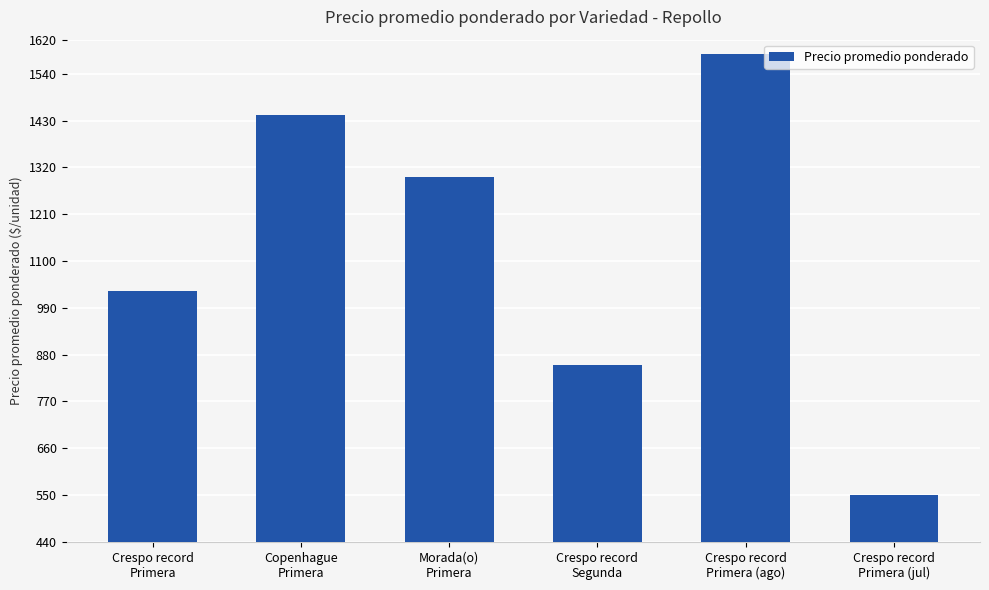

What is the difference between the maximum and minimum values?

1036